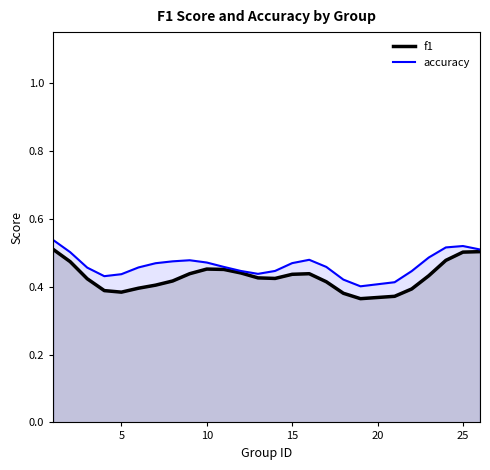

What is the maximum value for f1?

0.5